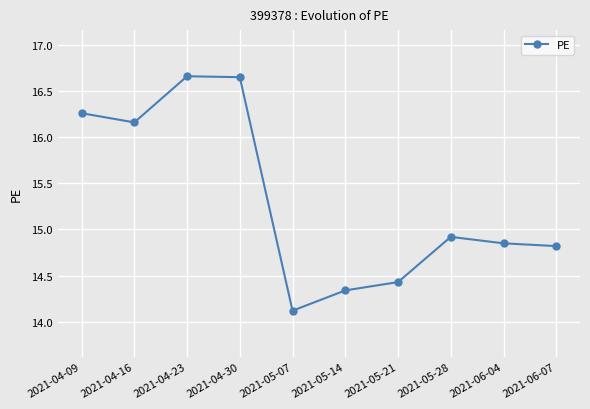

Which has a higher value, 2021-05-07 or 2021-04-23?

2021-04-23